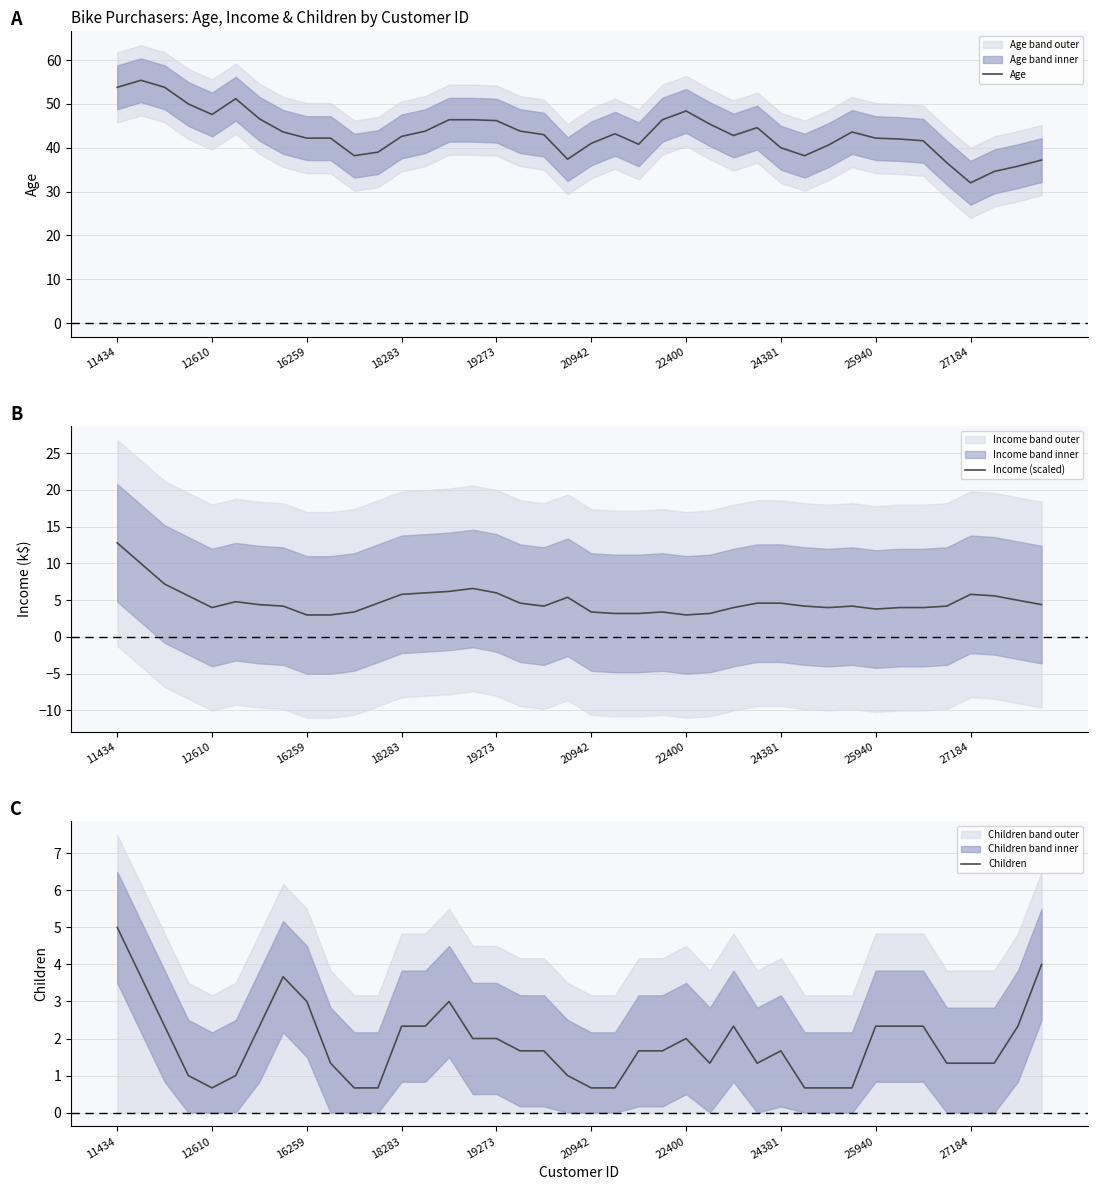

What is the highest value of the Age series?

55.4